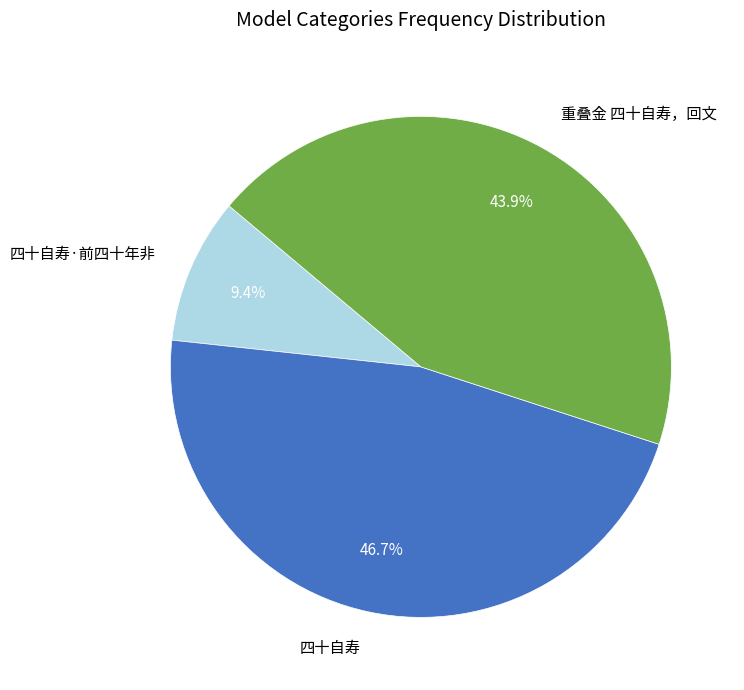

Count the number of slices in the pie.

3